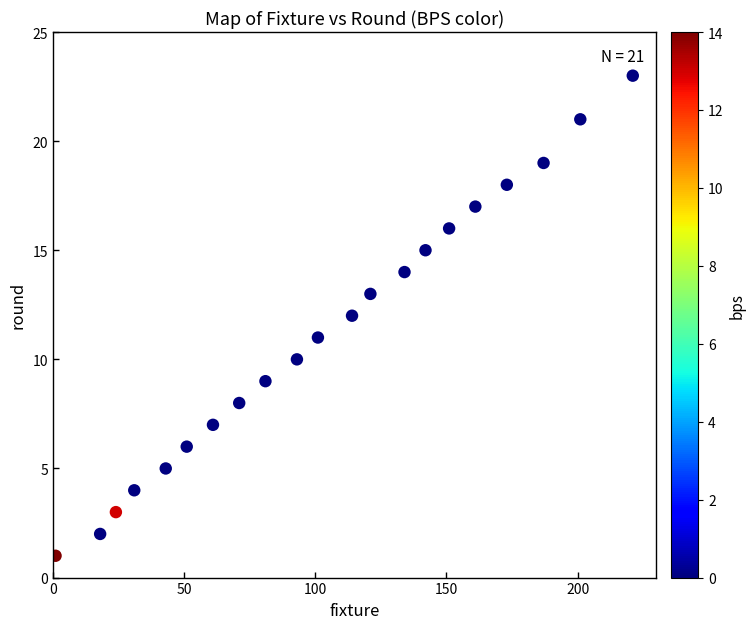

What is the range of X values (max minus min)?

220